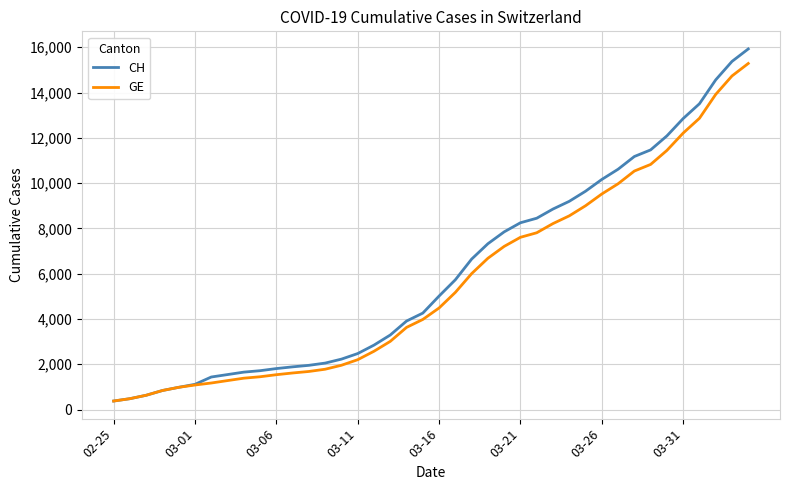

Which series has the widest spread of values?

CH